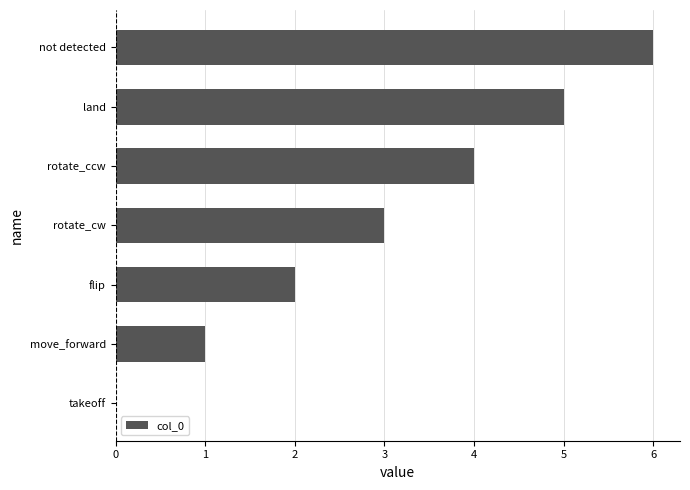

What is the ratio of the value at move_forward to the value at flip?

0.5